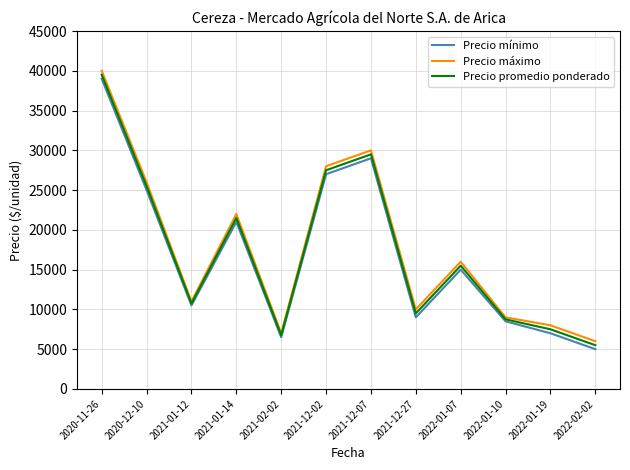

At which category does Precio mínimo reach its first local peak?

2021-01-14